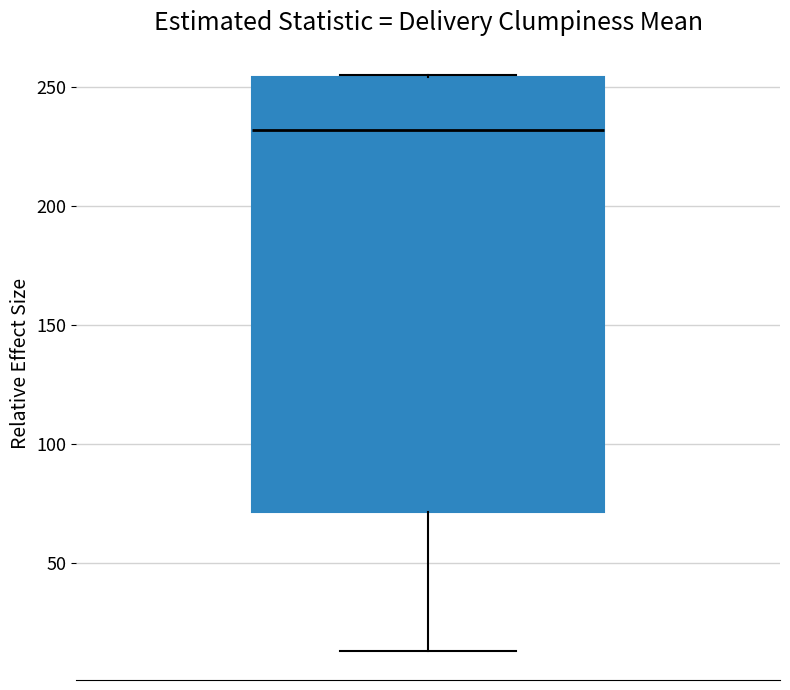

Transcribe this box plot: give where the median line is, the range the box spans, and where the two whiskers end, as read against the y-axis. The values are not printed on the chart, so give them approximately, as read against the axis.

median 230, box 70 to 255, whiskers 15 to 255